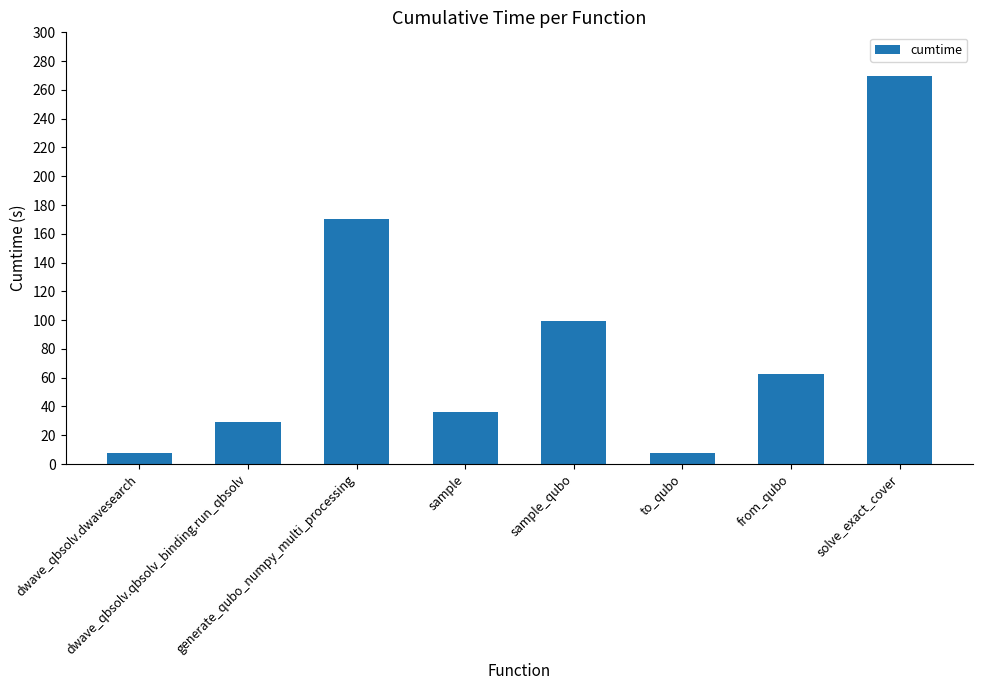

Where is the data nearest to the value 138?

generate_qubo_numpy_multi_processing